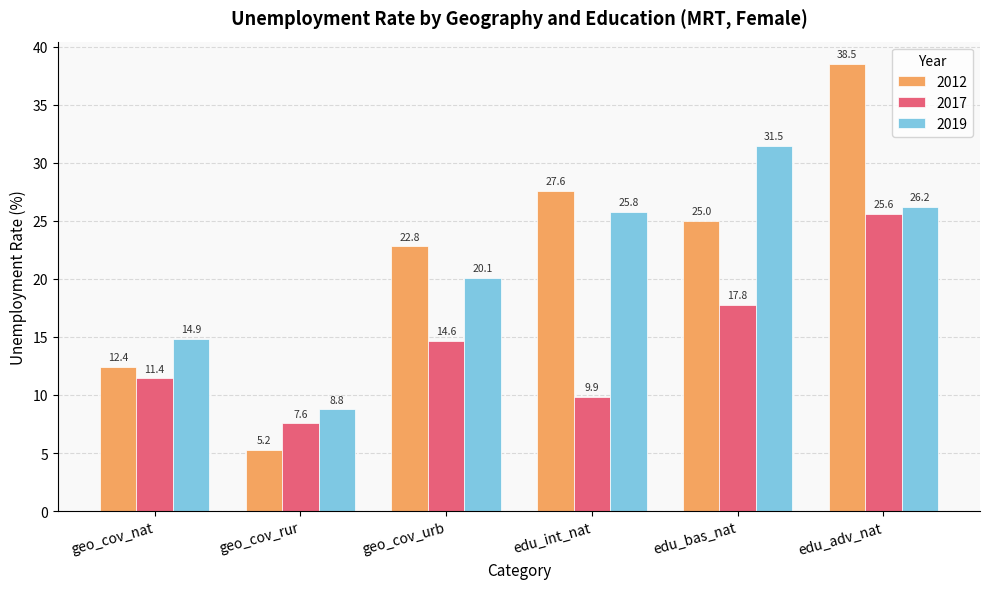

Is it true that 2019 equals 5.3 at geo_cov_rur?

False